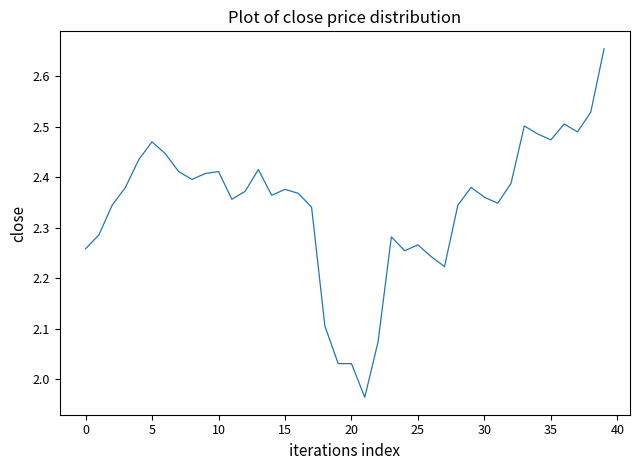

What is the minimum value shown in the chart?

2.0